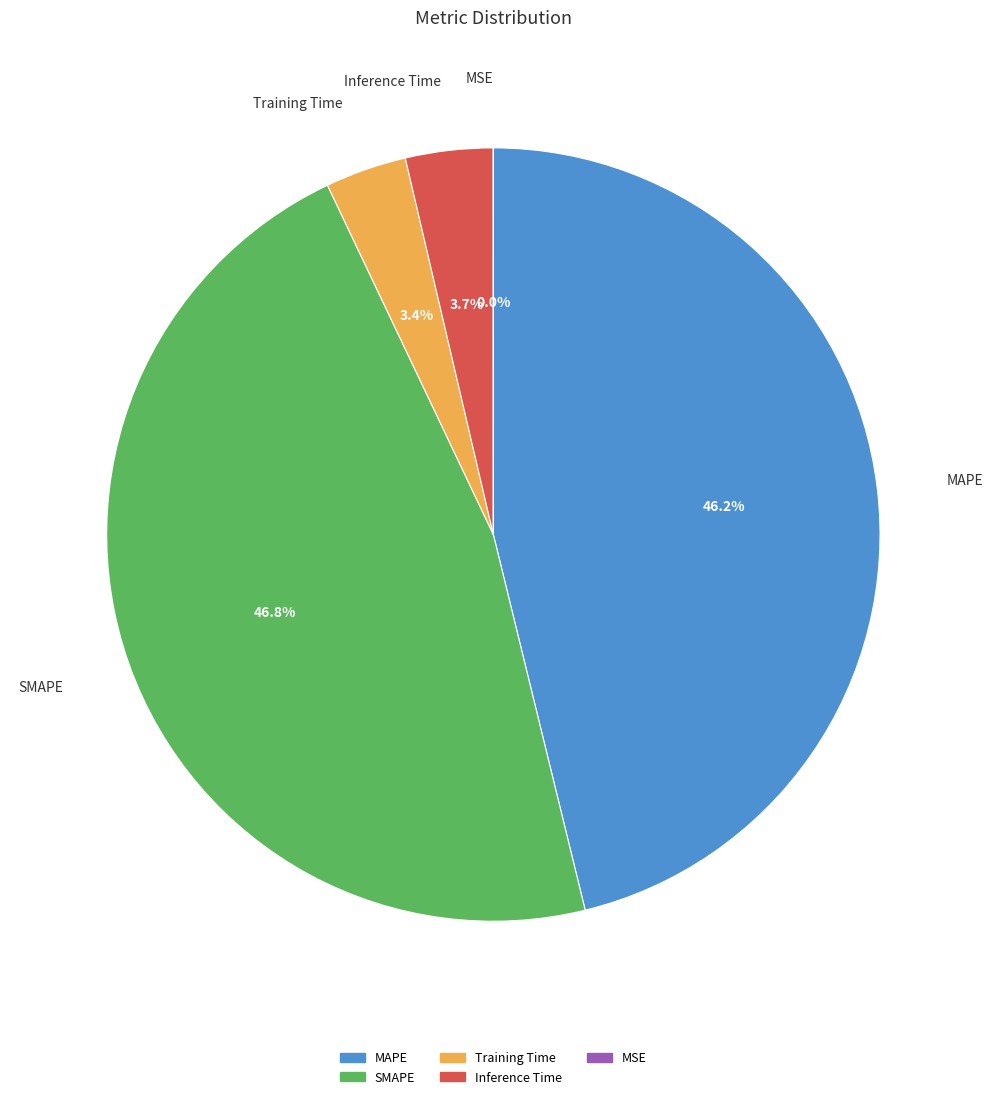

What is the largest slice in the pie chart?

SMAPE